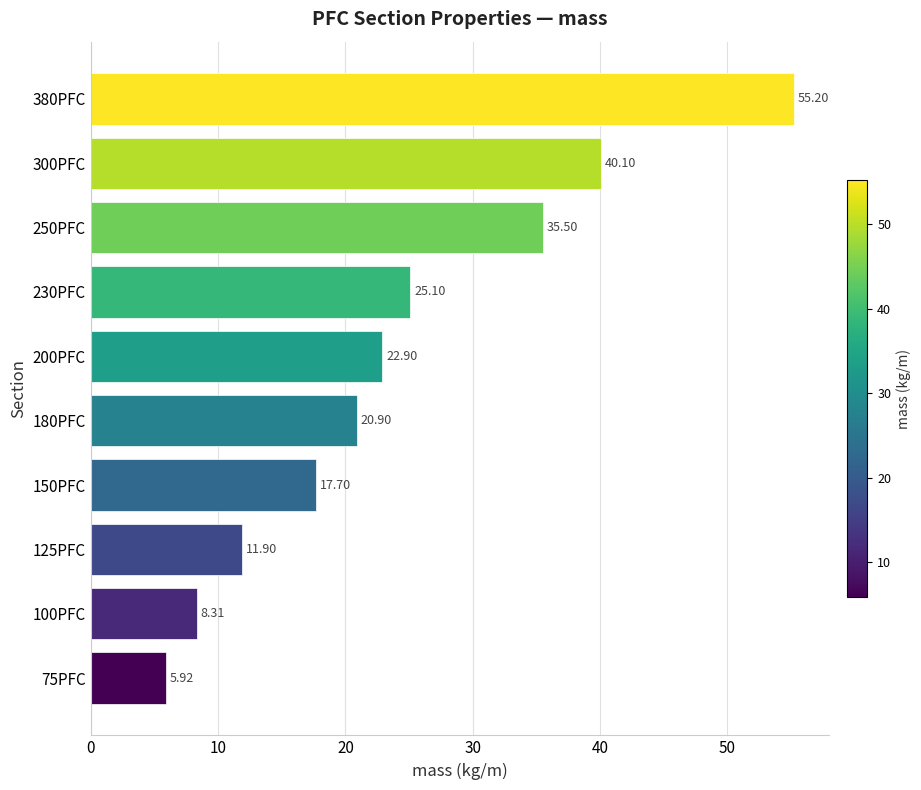

What is the difference between the maximum and second lowest values?

46.9